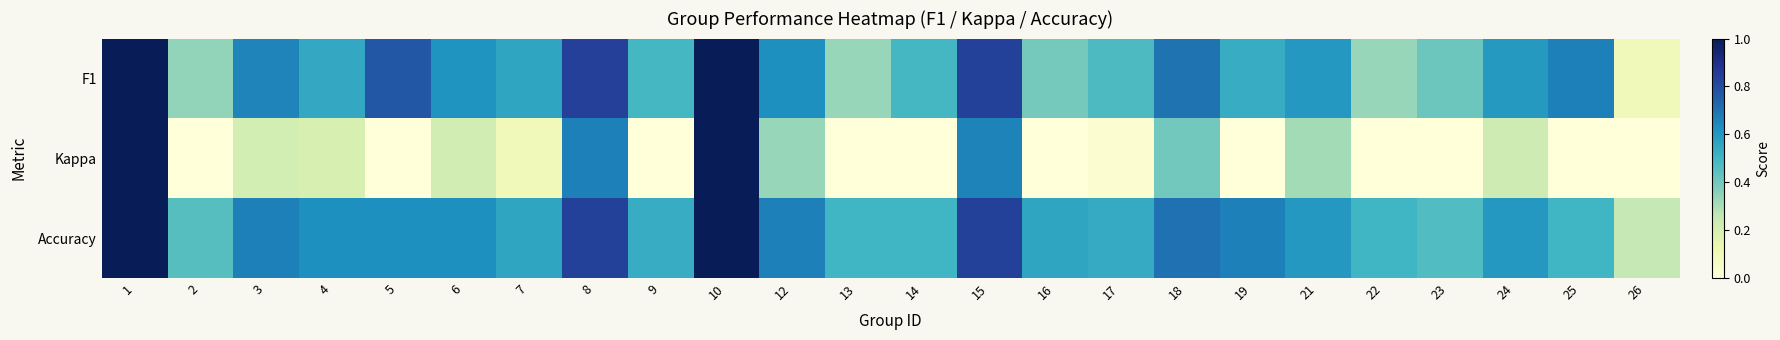

Between 2 and 4, which is larger?

4